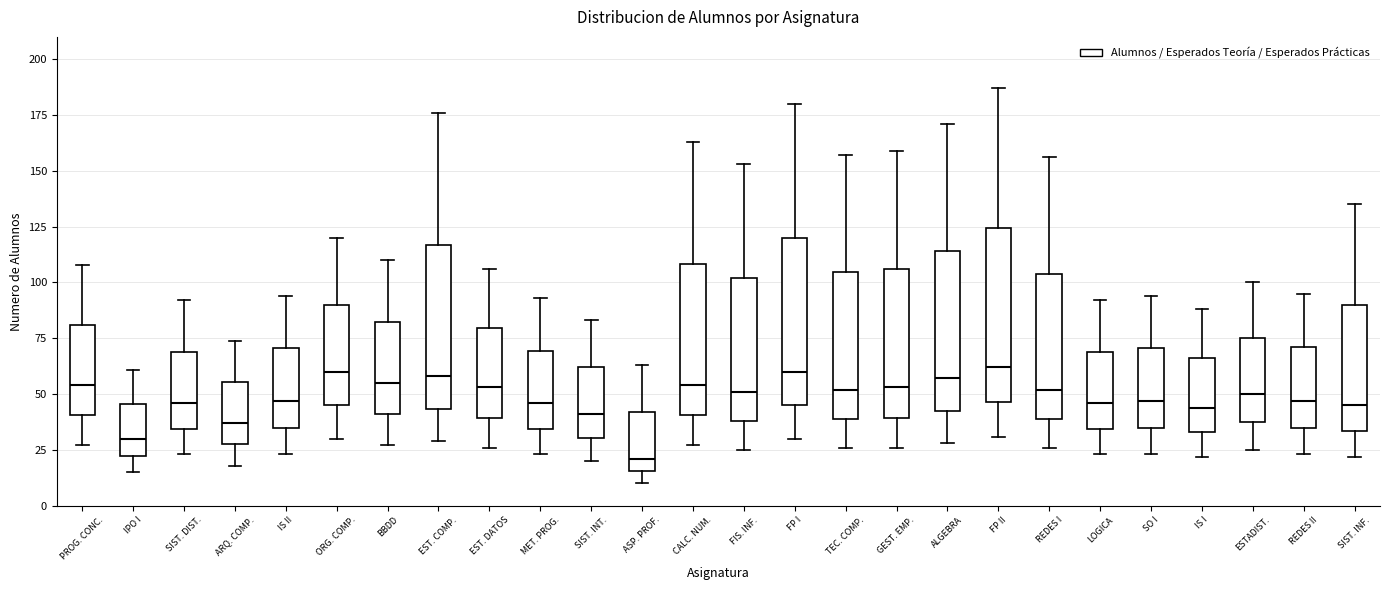

Reading left to right, transcribe this box plot: for each box, give where its median line is, the range the box spans, and where its two whiskers end, as read against the y-axis. The values are not printed on the chart, so give them approximately, as read against the axis.

PROG. CONC.: median 55, box 40 to 80, whiskers 25 to 110
IPO I: median 30, box 25 to 45, whiskers 15 to 60
SIST. DIST.: median 45, box 35 to 70, whiskers 25 to 90
ARQ. COMP.: median 35, box 30 to 55, whiskers 20 to 75
IS II: median 45, box 35 to 70, whiskers 25 to 95
ORG. COMP.: median 60, box 45 to 90, whiskers 30 to 120
BBDD: median 55, box 40 to 85, whiskers 25 to 110
EST. COMP.: median 60, box 45 to 115, whiskers 30 to 175
EST. DATOS: median 55, box 40 to 80, whiskers 25 to 105
MET. PROG.: median 45, box 35 to 70, whiskers 25 to 95
SIST. INT.: median 40, box 30 to 60, whiskers 20 to 85
ASP. PROF.: median 20, box 15 to 40, whiskers 10 to 65
CALC. NUM.: median 55, box 40 to 110, whiskers 25 to 165
FIS. INF.: median 50, box 40 to 100, whiskers 25 to 155
FP I: median 60, box 45 to 120, whiskers 30 to 180
TEC. COMP.: median 50, box 40 to 105, whiskers 25 to 155
GEST. EMP.: median 55, box 40 to 105, whiskers 25 to 160
ALGEBRA: median 55, box 45 to 115, whiskers 30 to 170
FP II: median 60, box 45 to 125, whiskers 30 to 185
REDES I: median 50, box 40 to 105, whiskers 25 to 155
LOGICA: median 45, box 35 to 70, whiskers 25 to 90
SO I: median 45, box 35 to 70, whiskers 25 to 95
IS I: median 45, box 35 to 65, whiskers 20 to 90
ESTADIST.: median 50, box 40 to 75, whiskers 25 to 100
REDES II: median 45, box 35 to 70, whiskers 25 to 95
SIST. INF.: median 45, box 35 to 90, whiskers 20 to 135